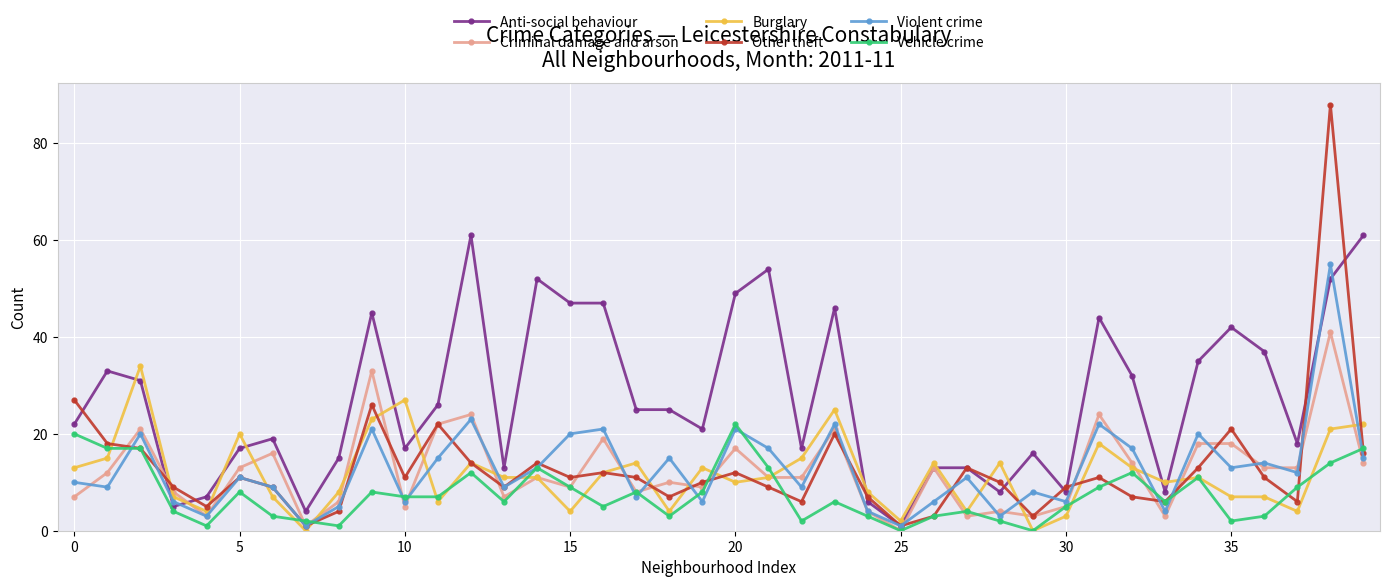

True or false: Criminal damage and arson has more than 0 interior local peaks.

True